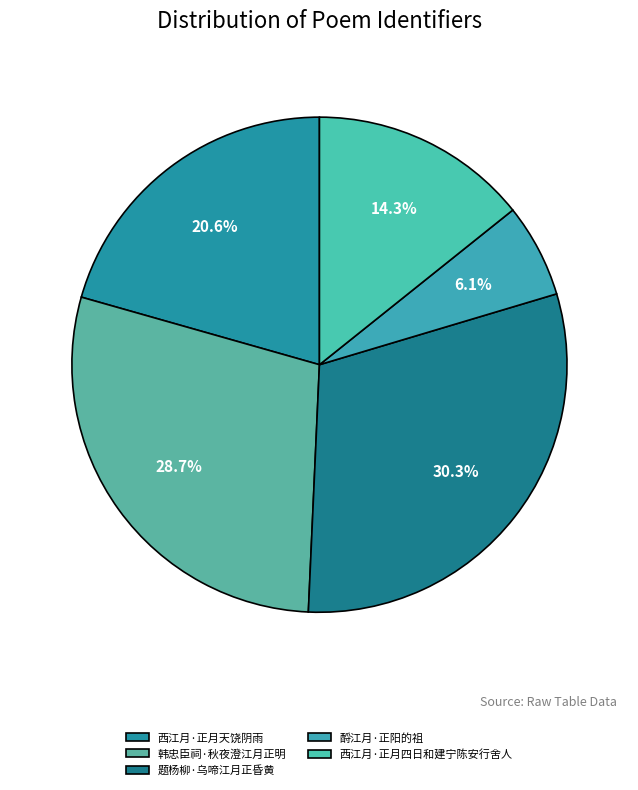

How many segments does this pie chart have?

5